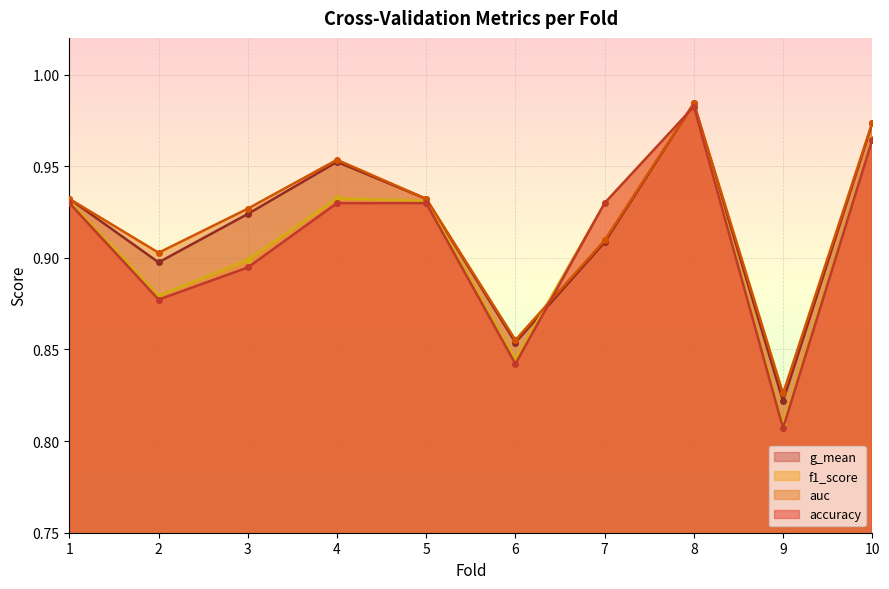

What is the difference between the maximum and minimum values in the accuracy series?

0.2